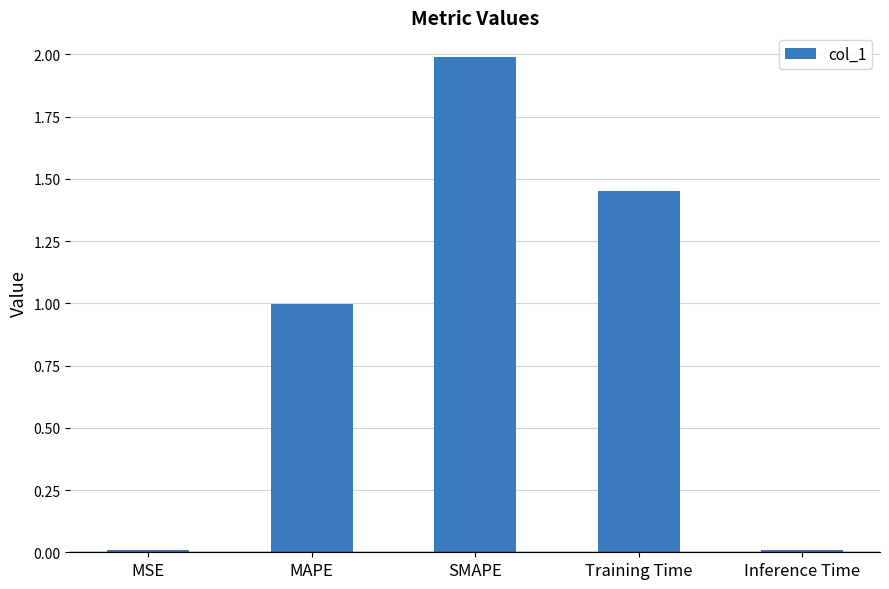

What is the difference between the second highest and minimum values?

1.4